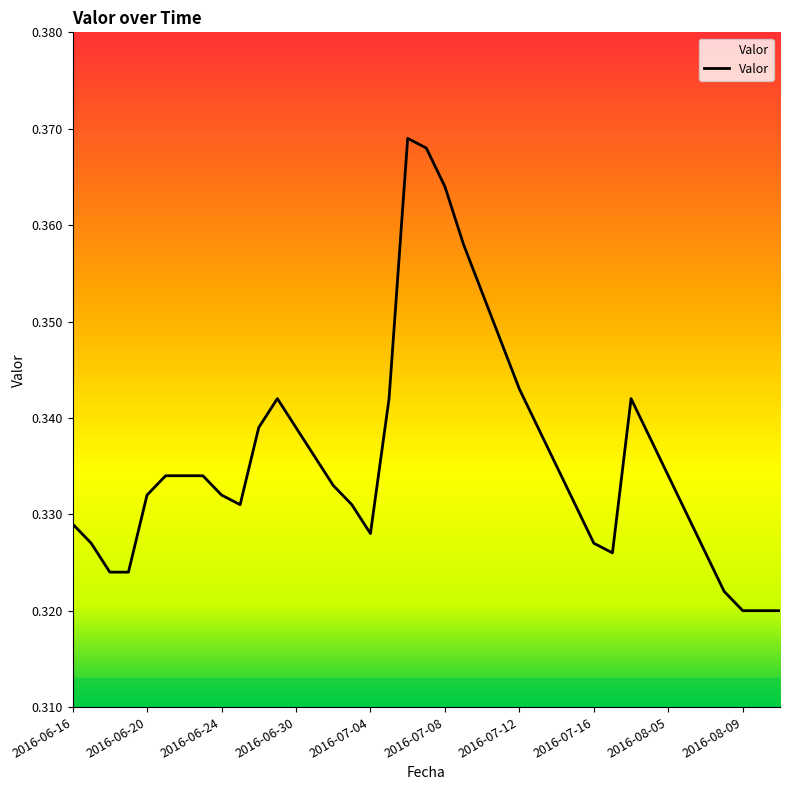

What is the label of the 35th point from the right?

2016-06-20